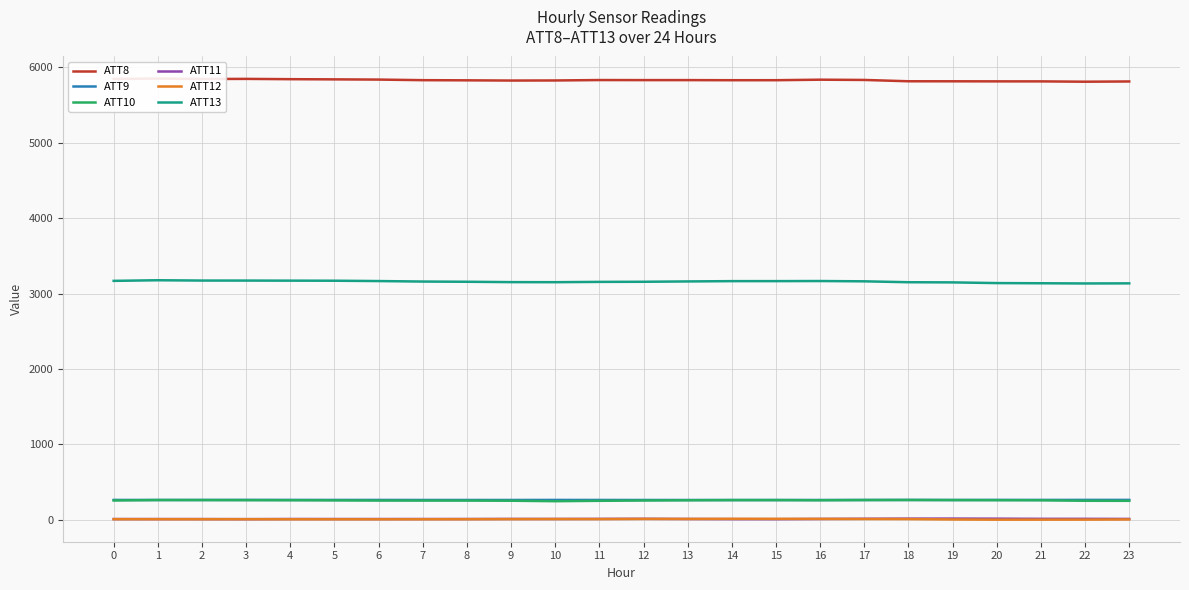

Reading right to left, list all the values displayed in this chart.

ATT8: 23=5814.4	22=5811.1	21=5815.4	20=5815.6	19=5816.6	18=5817.0	17=5834.4	16=5837.9	15=5831.1	14=5830.9	13=5832.3	12=5832.3	11=5833.1	10=5827.6	9=5826.5	8=5829.4	7=5831.5	6=5839.3	5=5842.1	4=5844.6	3=5848.5	2=5847.0	1=5853.1	0=5847.5
ATT9: 23=263.4	22=263.3	21=263.1	20=263.2	19=262.2	18=263.0	17=262.3	16=262.1	15=261.8	14=261.6	13=262.0	12=262.1	11=262.5	10=262.9	9=262.3	8=262.3	7=262.3	6=262.7	5=262.9	4=263.1	3=263.3	2=262.6	1=262.4	0=262.8
ATT10: 23=251.1	22=251.8	21=258.3	20=259.3	19=260.7	18=261.9	17=261.2	16=258.5	15=260.5	14=260.5	13=258.5	12=255.6	11=251.2	10=246.2	9=252.3	8=254.4	7=254.6	6=254.8	5=257.2	4=258.9	3=259.9	2=260.9	1=261.1	0=255.9
ATT11: 23=11.0	22=12.1	21=12.2	20=14.4	19=15.6	18=15.0	17=13.1	16=10.8	15=7.9	14=8.4	13=10.4	12=12.6	11=11.4	10=10.4	9=10.9	8=9.9	7=9.8	6=9.6	5=9.8	4=10.0	3=8.1	2=9.2	1=9.4	0=9.4
ATT12: 23=4.2	22=2.0	21=1.6	20=1.1	19=3.7	18=8.9	17=9.7	16=11.3	15=12.1	14=12.5	13=10.5	12=11.0	11=8.8	10=9.4	9=8.3	8=7.1	7=6.6	6=6.2	5=6.1	4=6.6	3=7.3	2=7.0	1=7.2	0=7.5
ATT13: 23=3136.1	22=3134.6	21=3137.3	20=3139.6	19=3148.9	18=3151.0	17=3162.9	16=3166.9	15=3165.6	14=3165.4	13=3161.5	12=3157.1	11=3155.5	10=3151.5	9=3152.4	8=3157.1	7=3159.9	6=3166.5	5=3171.0	4=3171.9	3=3172.8	2=3173.1	1=3177.2	0=3169.2